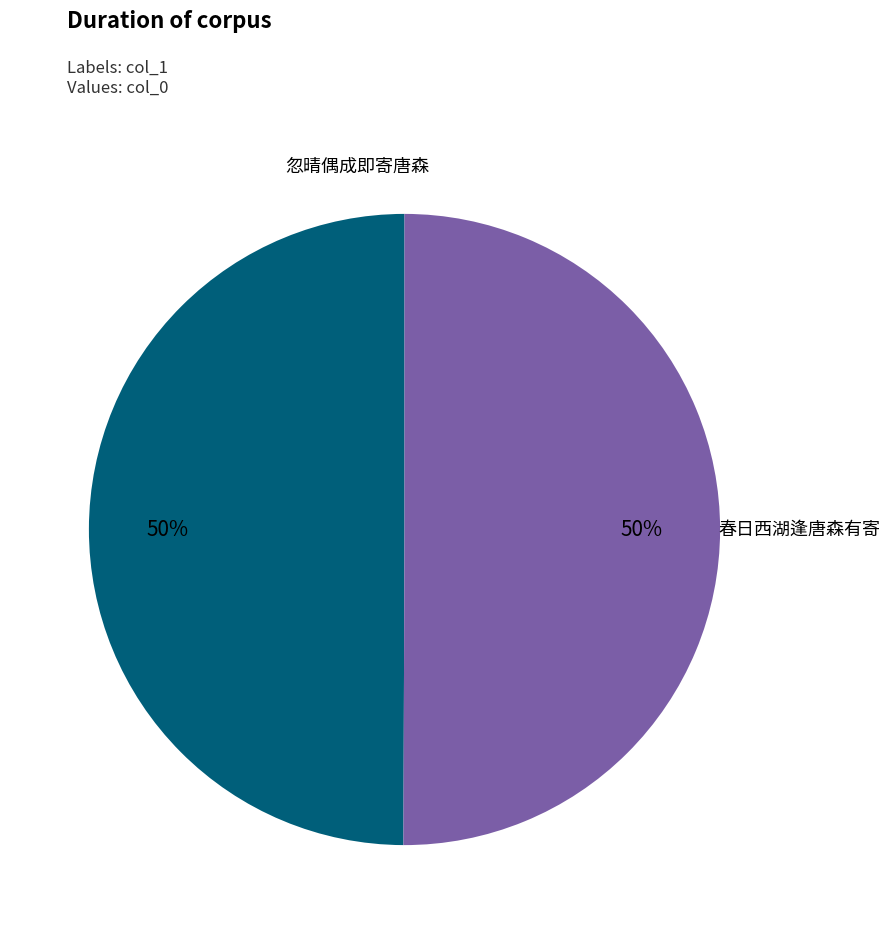

To the nearest percent, what is the average slice percentage?

50%